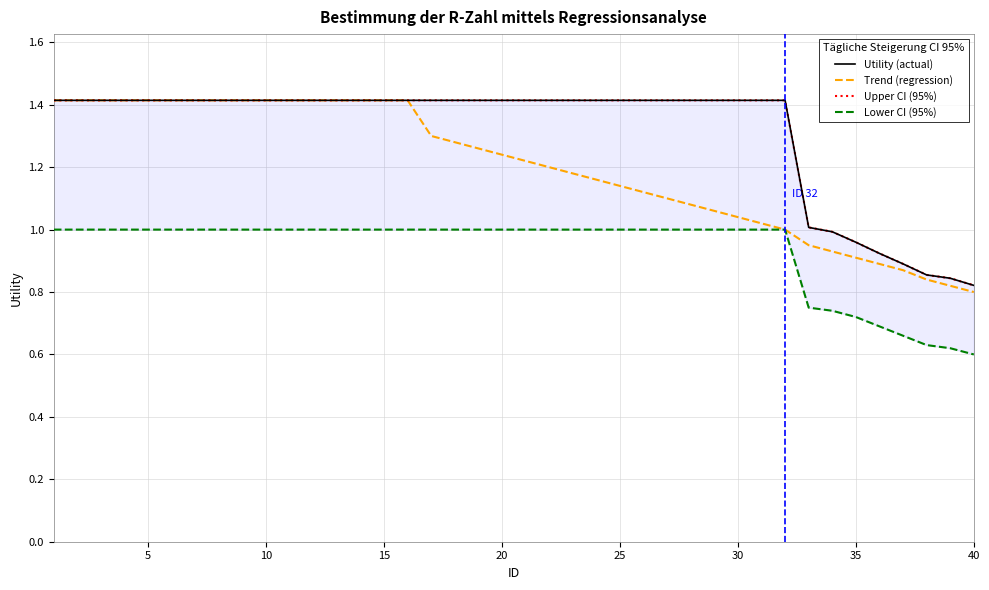

What is the highest value of the Trend (regression) series?

1.4